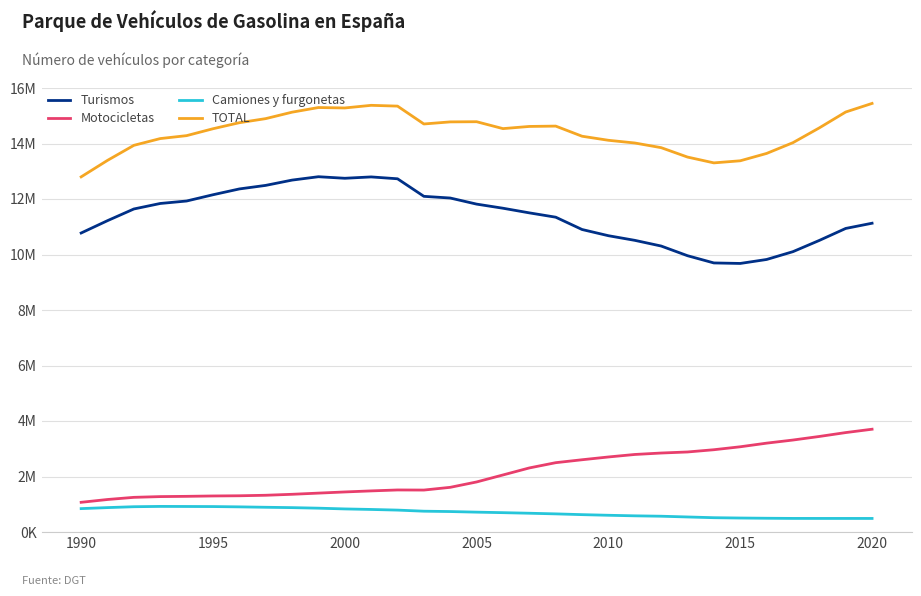

True or false: Turismos and TOTAL cross at least once.

False